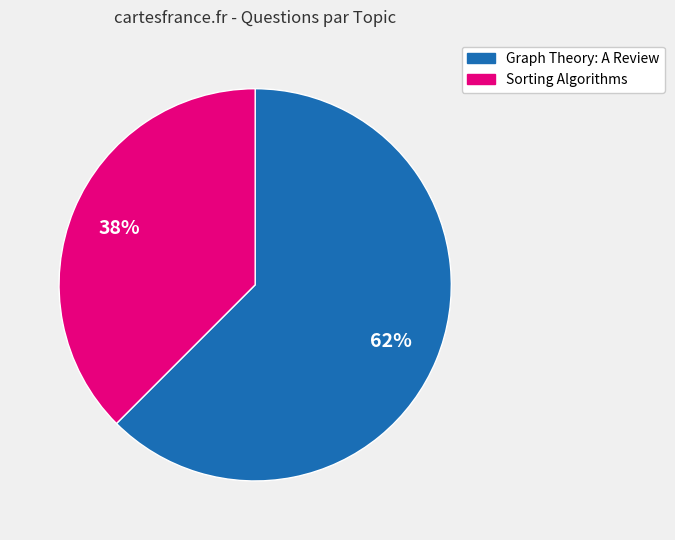

Which has a higher value, Sorting Algorithms or Graph Theory: A Review?

Graph Theory: A Review